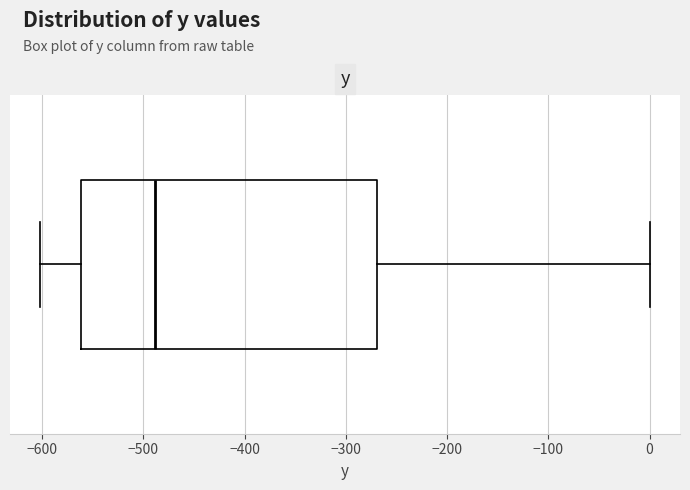

Where is the left edge of the box on the x-axis? The values are not printed on the chart, so give them approximately, as read against the axis.

-560